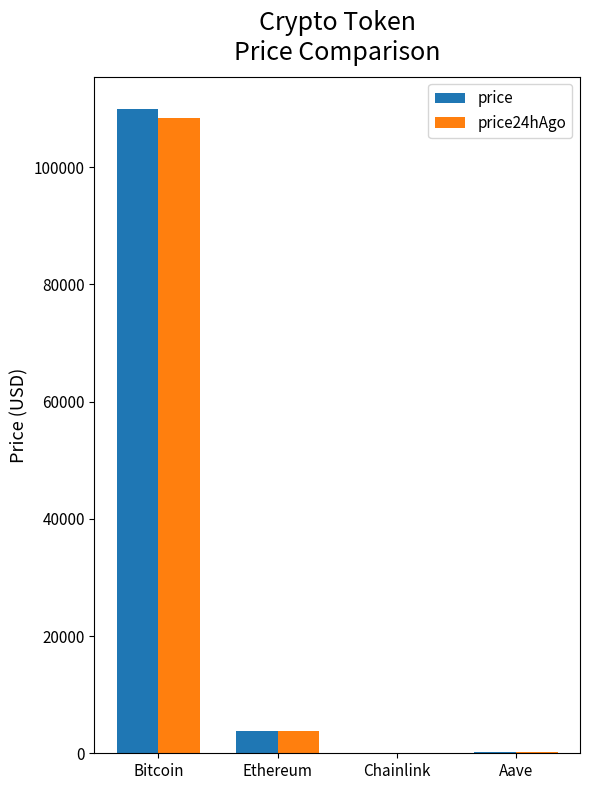

At which category is the sum across all series the highest?

Bitcoin